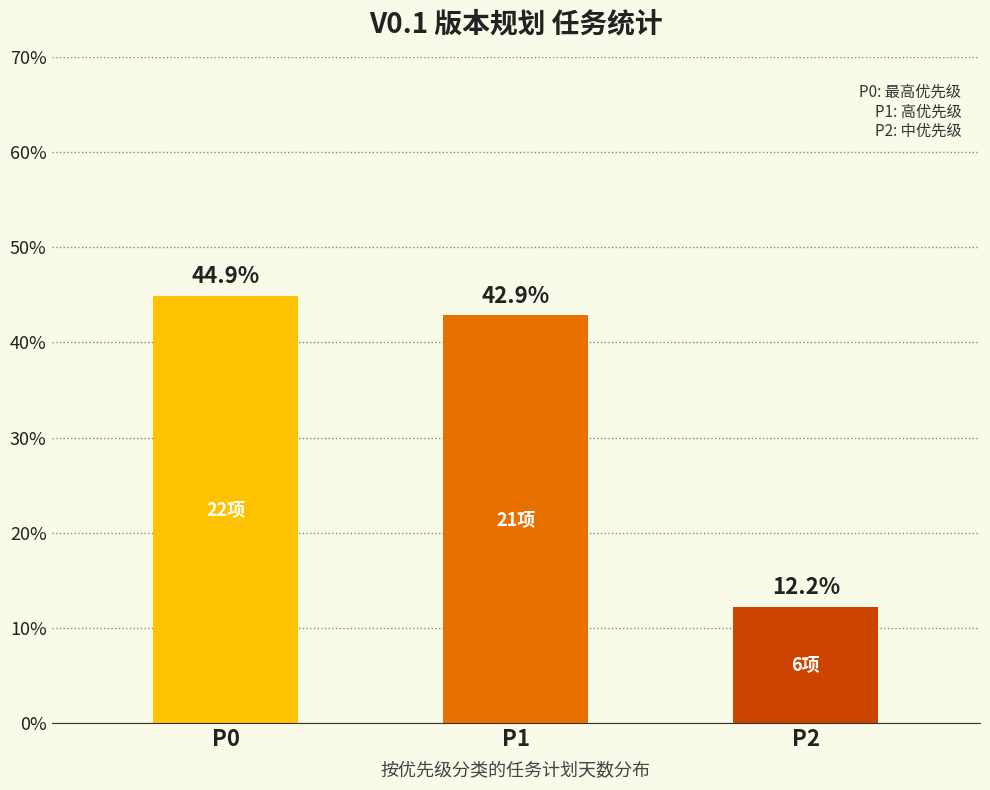

Reading right to left, extract all data points from this chart.

12.2	42.9	44.9